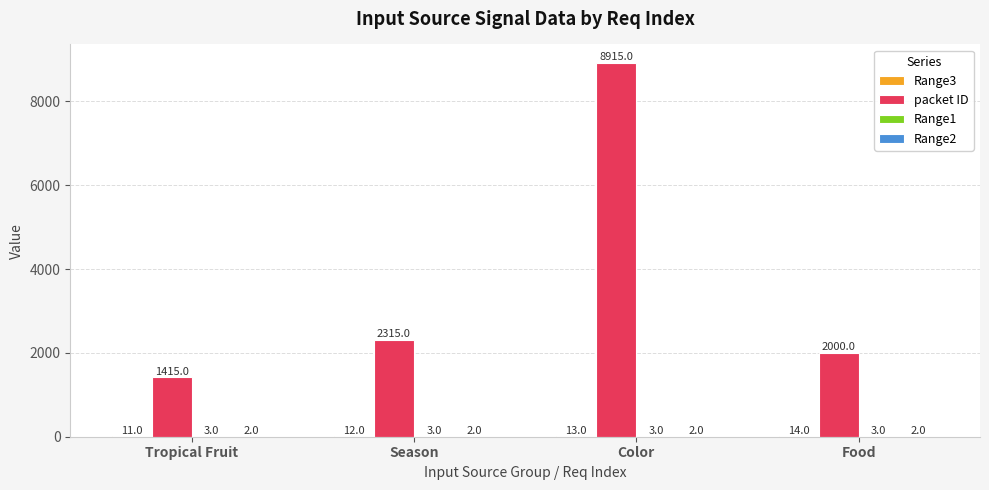

What is the approximate value of packet ID at Food?

2000